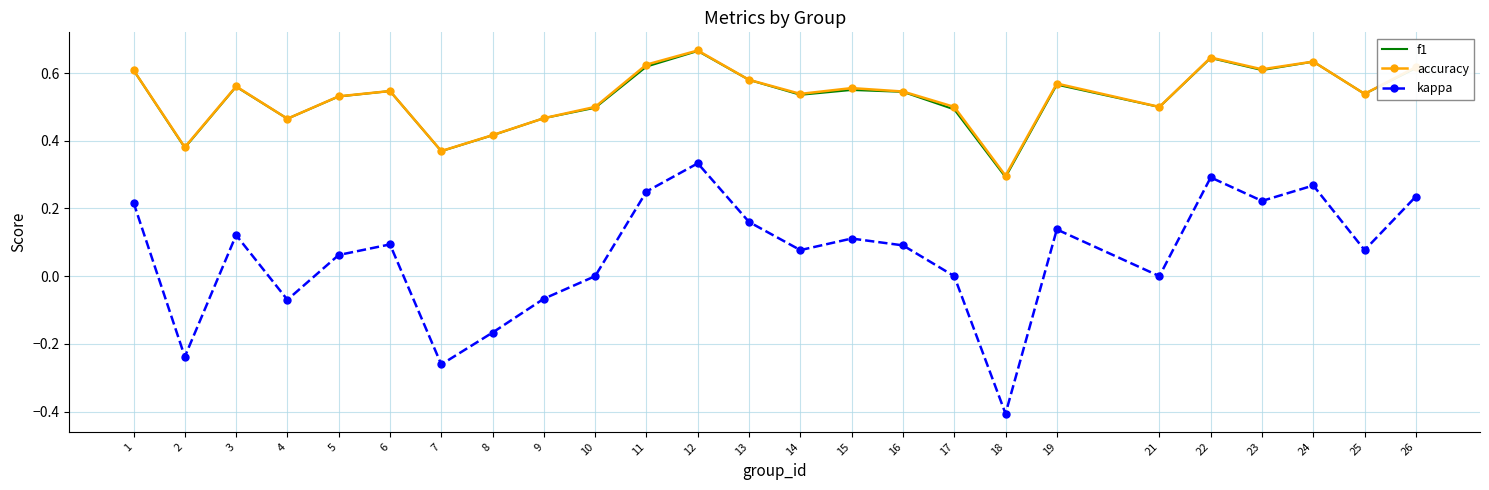

The kappa series shows 0.2 at 17. True or false?

False